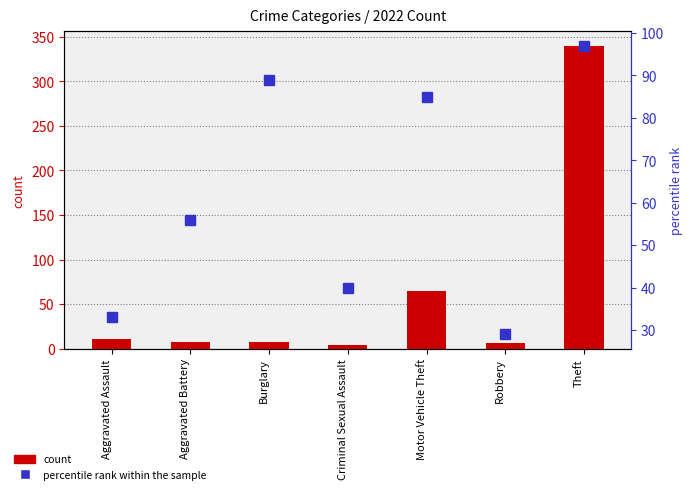

Between Aggravated Assault and Burglary, which series saw the biggest shift?

percentile rank within the sample